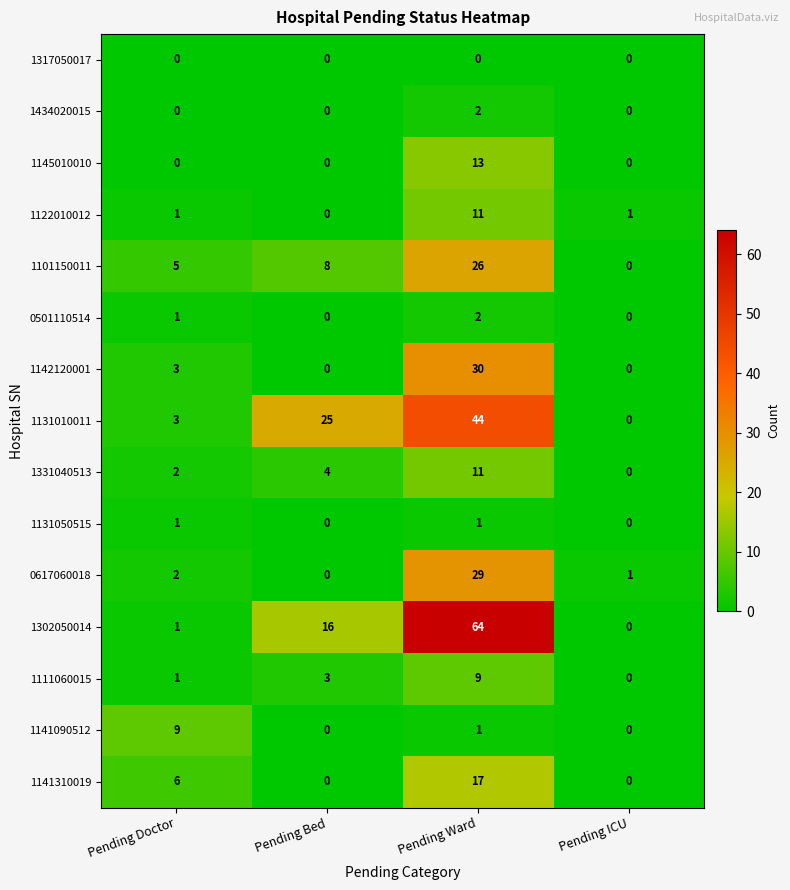

Between Pending Bed and Pending ICU, which series saw the biggest shift?

1131010011